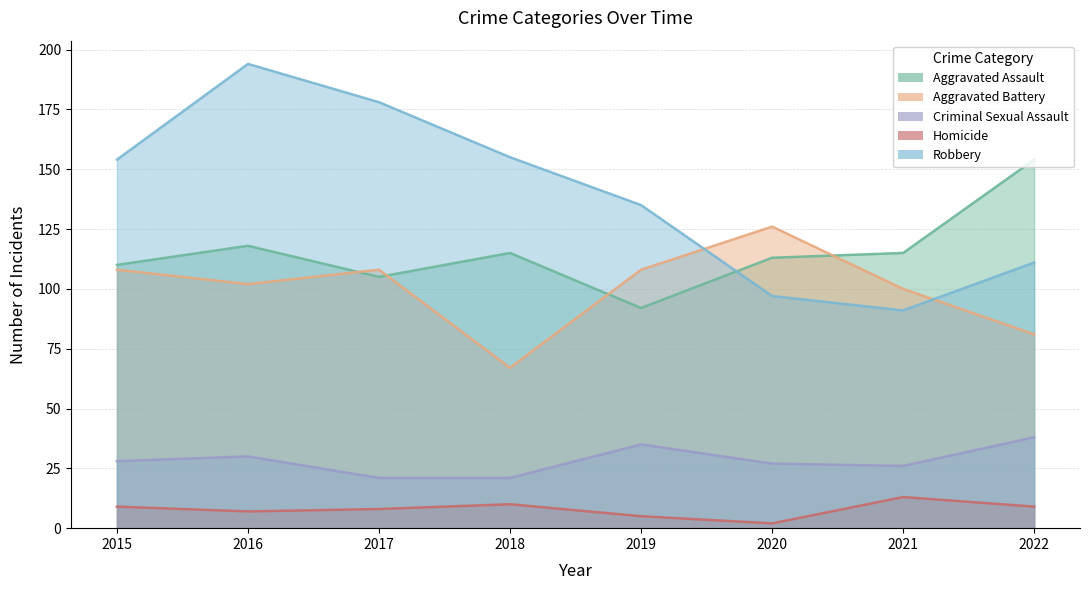

At which label does Homicide first exceed 9?

2018